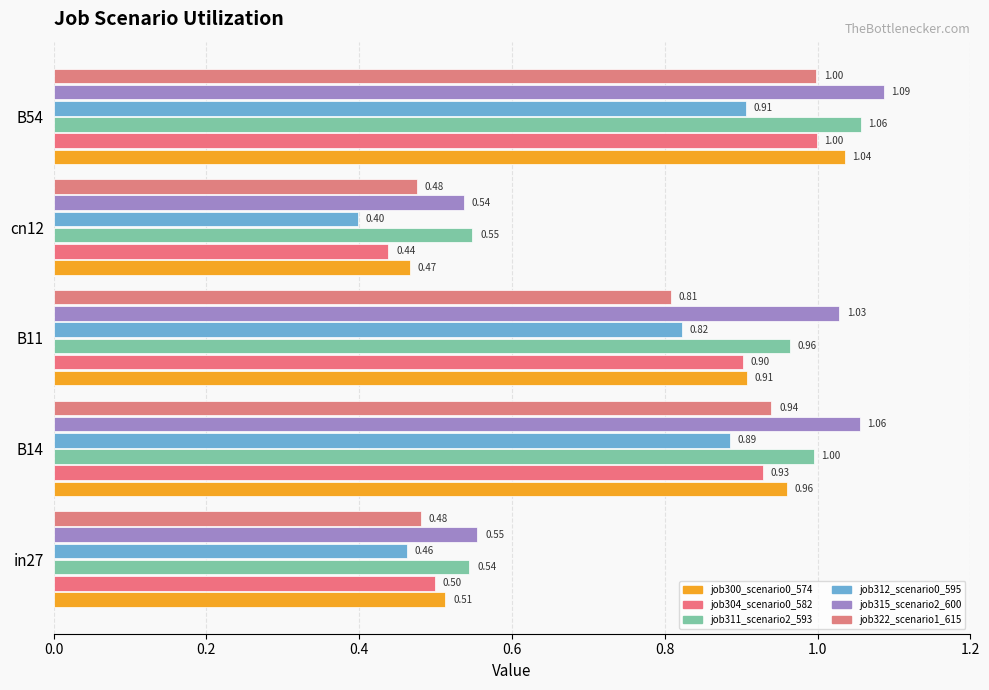

What is the highest value of the job322_scenario1_615 series?

1.0